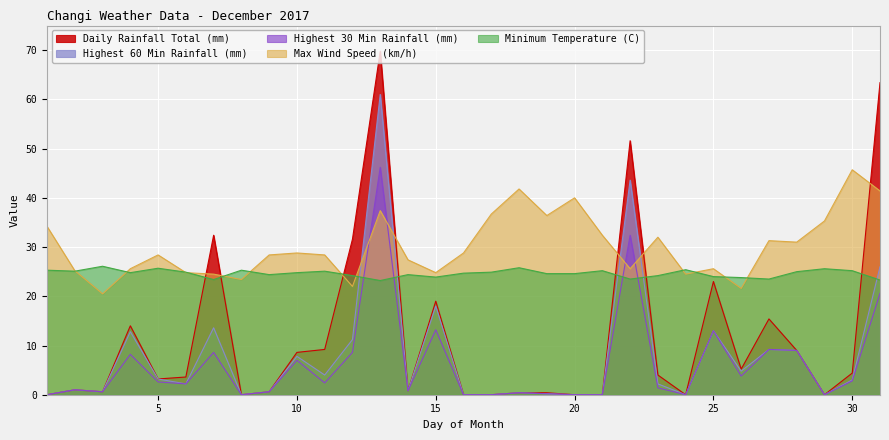

What is the difference between the maximum and second lowest values in the Highest 60 Min Rainfall (mm) series?

61.0